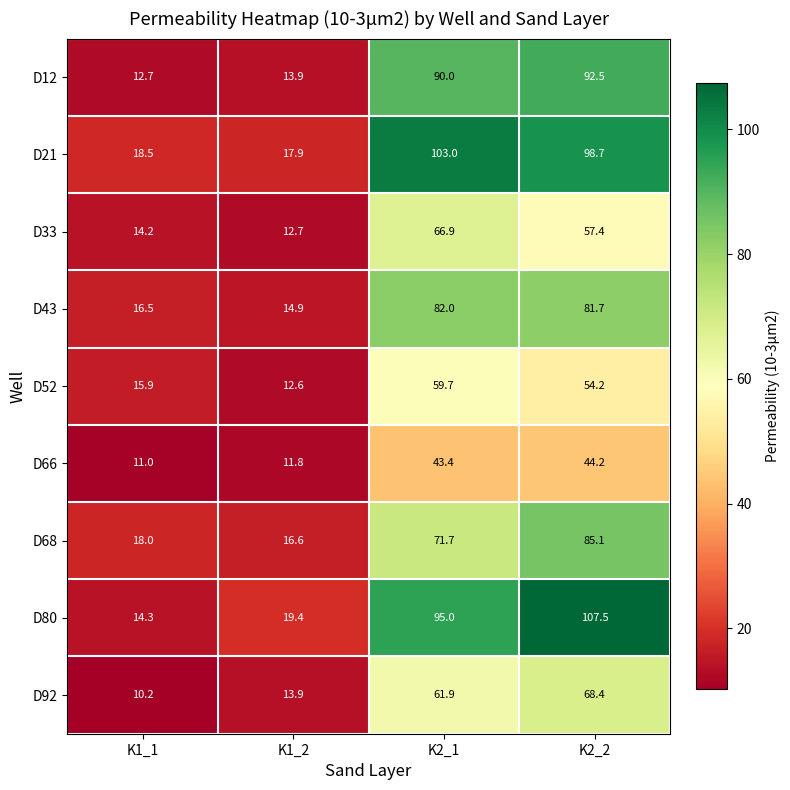

True or false: D92 has a value of 17.7 at K1_1.

False